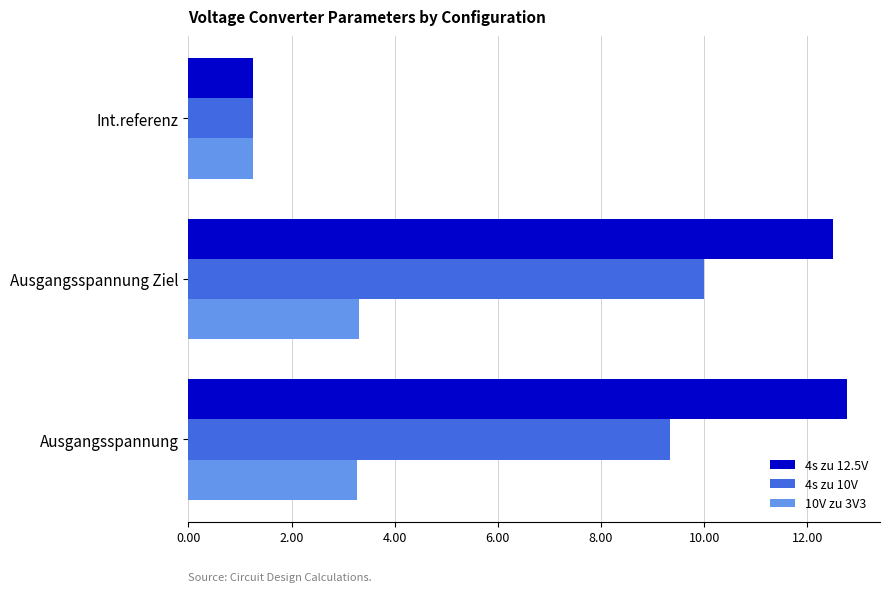

List the labels in order of 4s zu 12.5V value, largest first.

Ausgangsspannung, Ausgangsspannung Ziel, Int.referenz